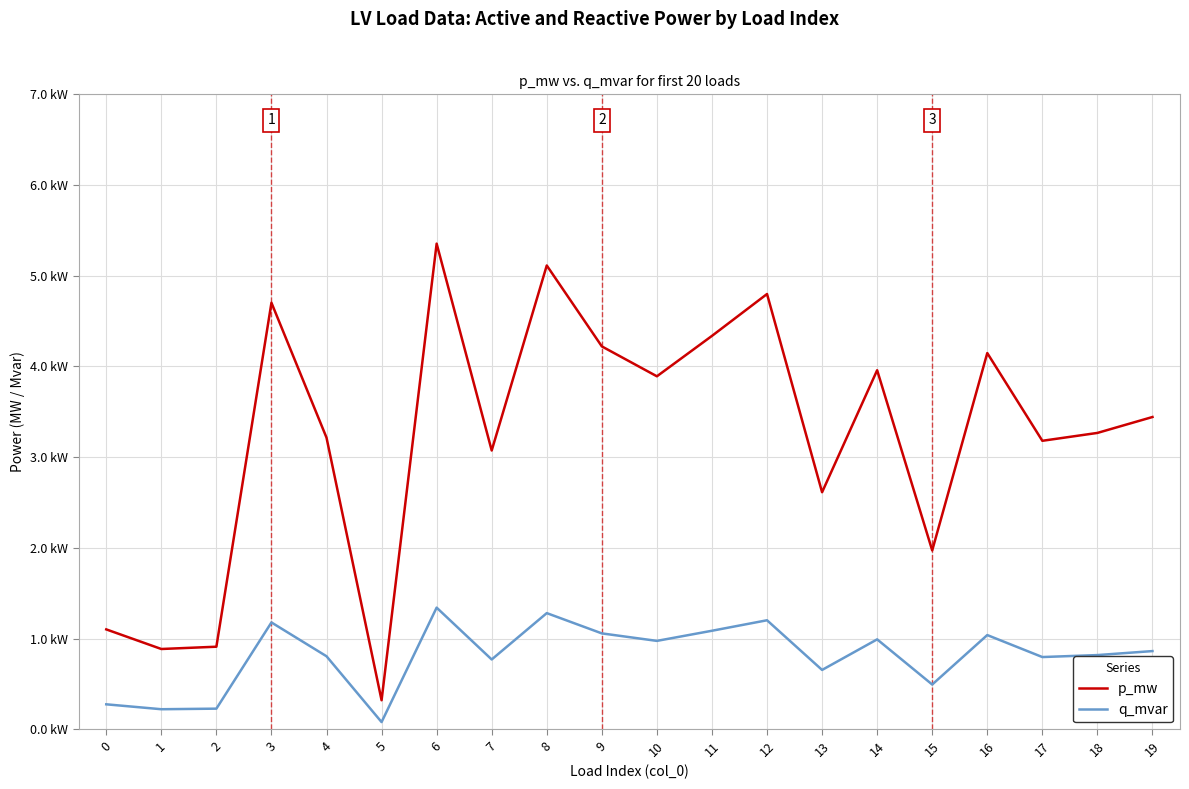

What are all the series names shown in the legend?

p_mw, q_mvar